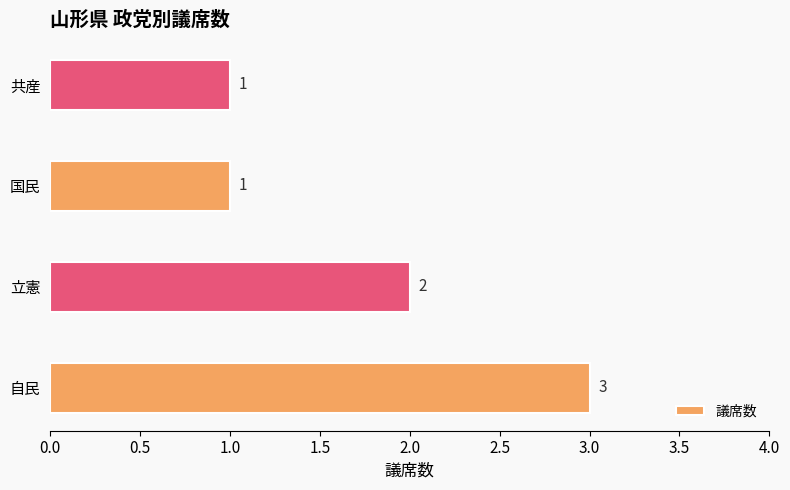

What is the ratio of the value at 立憲 to the value at 国民?

2.0